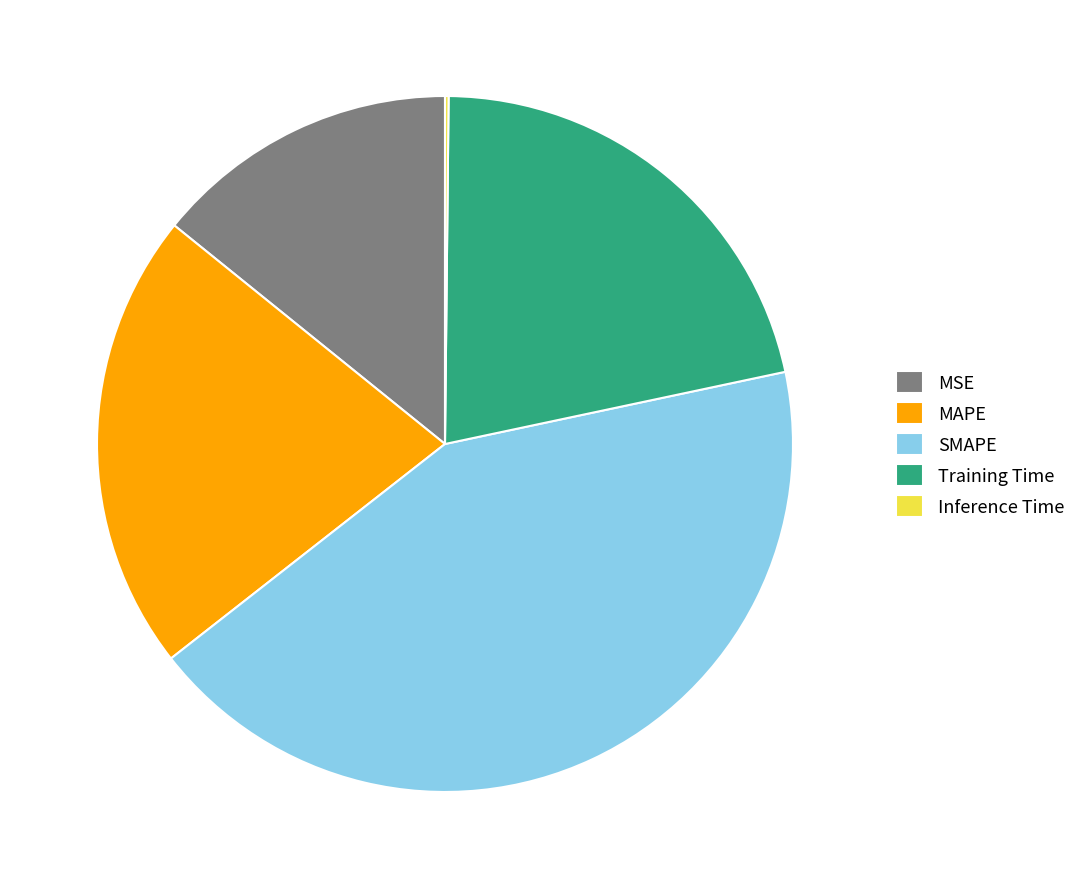

True or false: MSE accounts for 14% of the total.

True